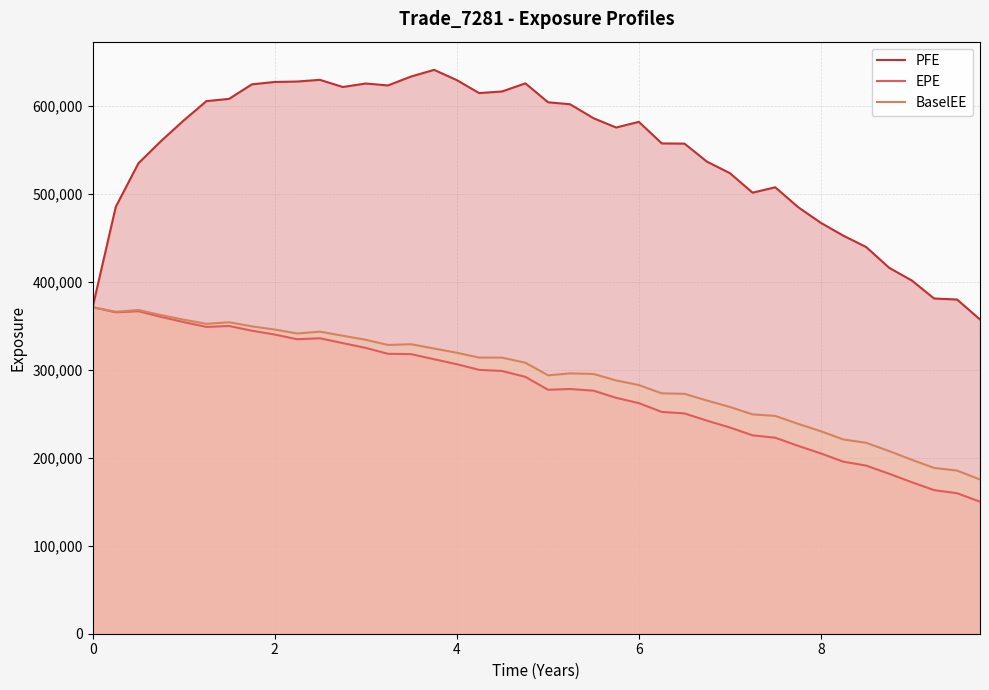

At how many categories does at least one series exceed 423637?

34